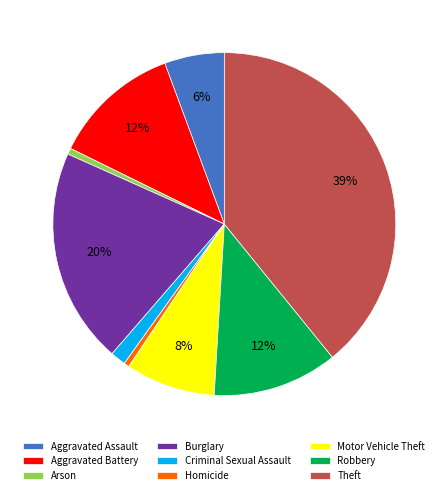

Between Theft and Burglary, which is larger?

Theft